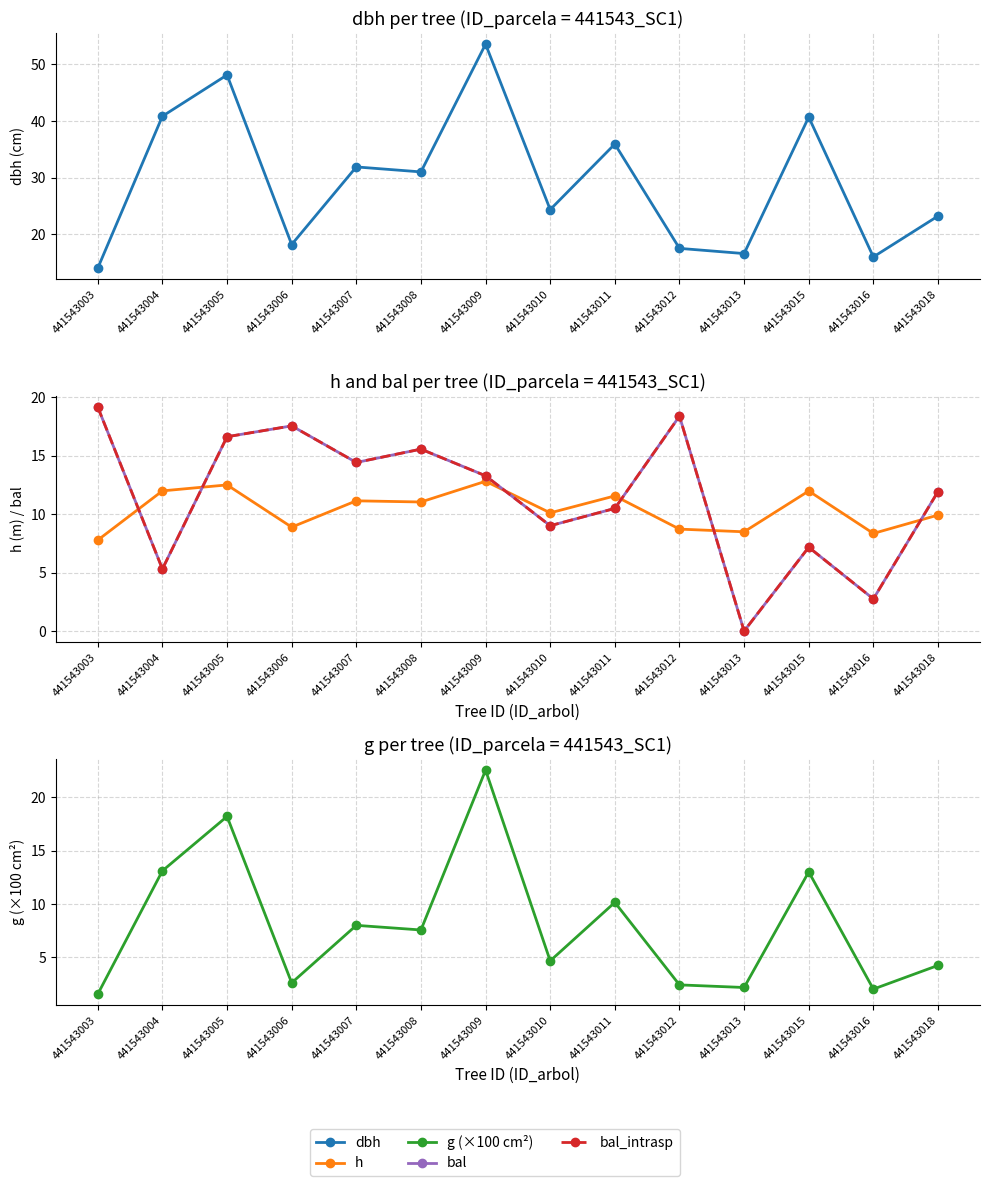

True or false: h and bal cross at least once.

True